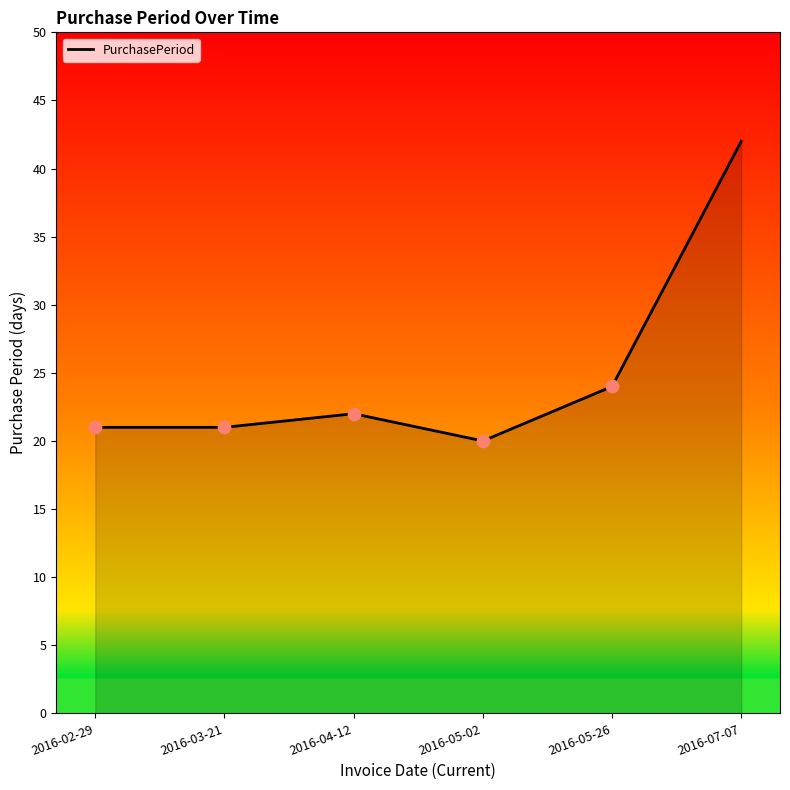

What is the ratio of the value at 2016-03-21 to the value at 2016-04-12?

1.0